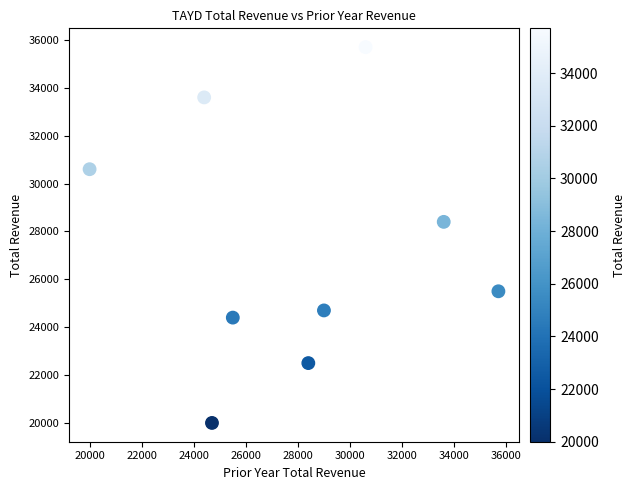

What is the range of Y values (max minus min)?

15700